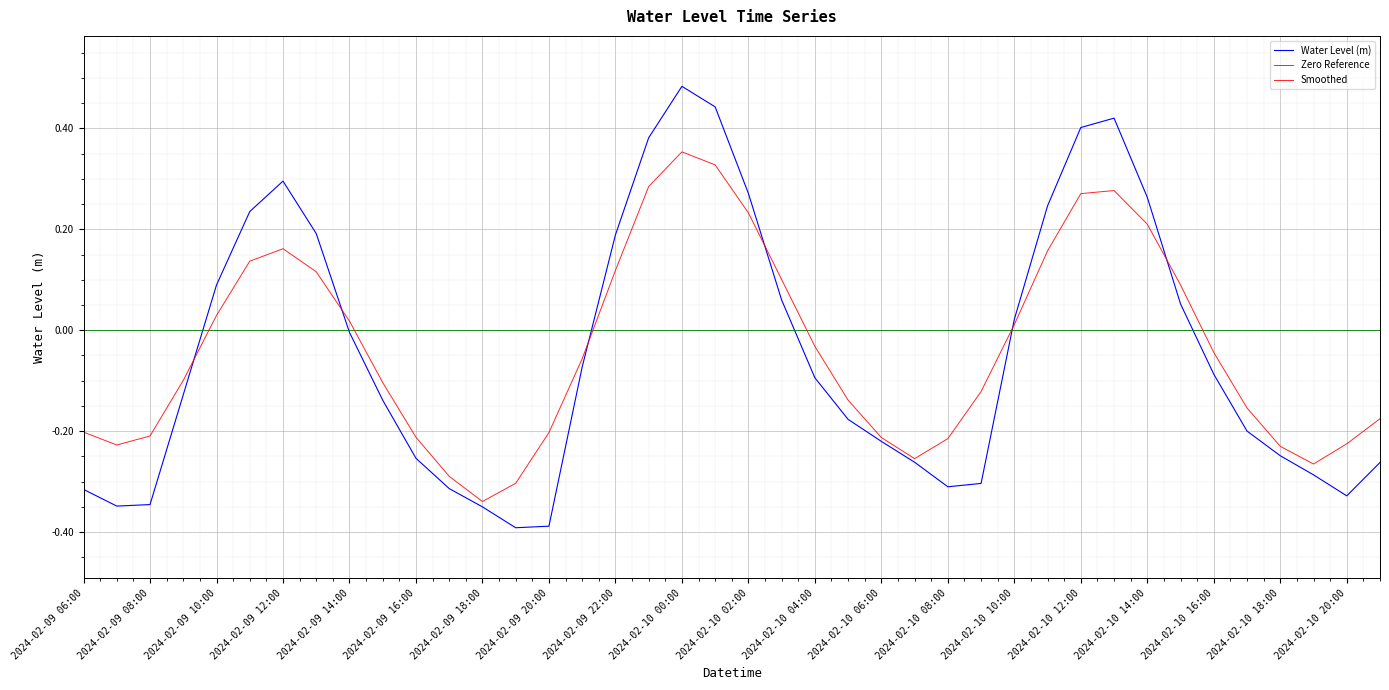

Reading left to right, transcribe all the data shown in this chart.

-0.3	-0.3	-0.3	-0.1	0.1	0.2	0.3	0.2	-0.0	-0.1	-0.3	-0.3	-0.4	-0.4	-0.4	-0.1	0.2	0.4	0.5	0.4	0.3	0.1	-0.1	-0.2	-0.2	-0.3	-0.3	-0.3	0.0	0.2	0.4	0.4	0.3	0.1	-0.1	-0.2	-0.2	-0.3	-0.3	-0.3